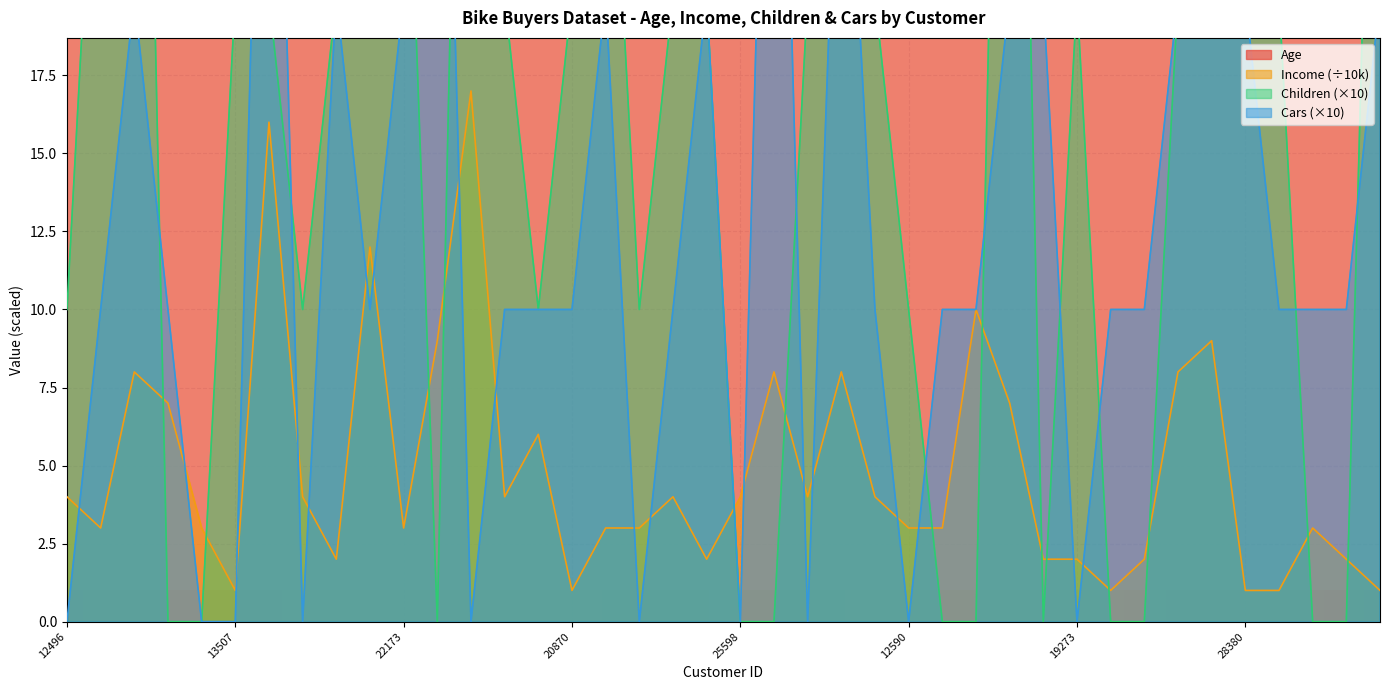

List the series in order of their peak value, highest first.

Age, Children, Cars, Income